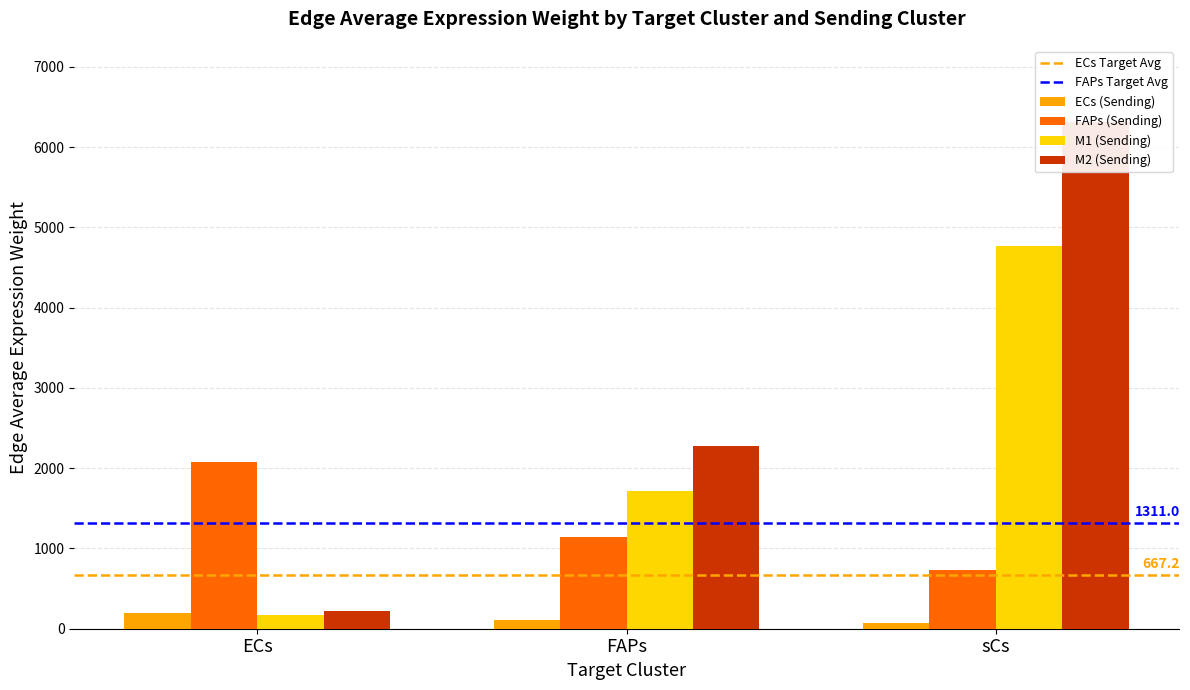

How many groups of bars are there?

3